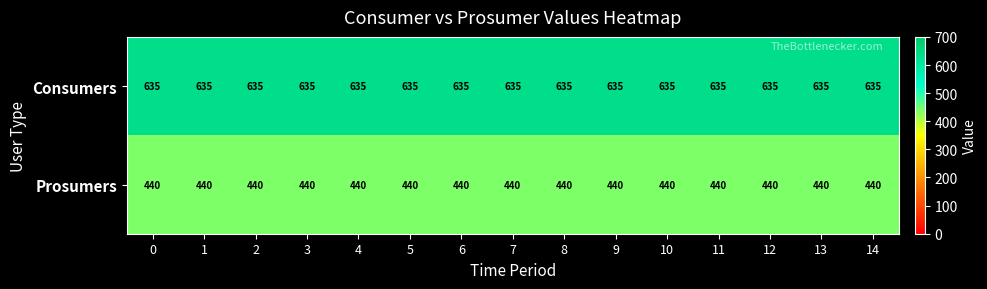

What is the maximum value for Prosumers?

440